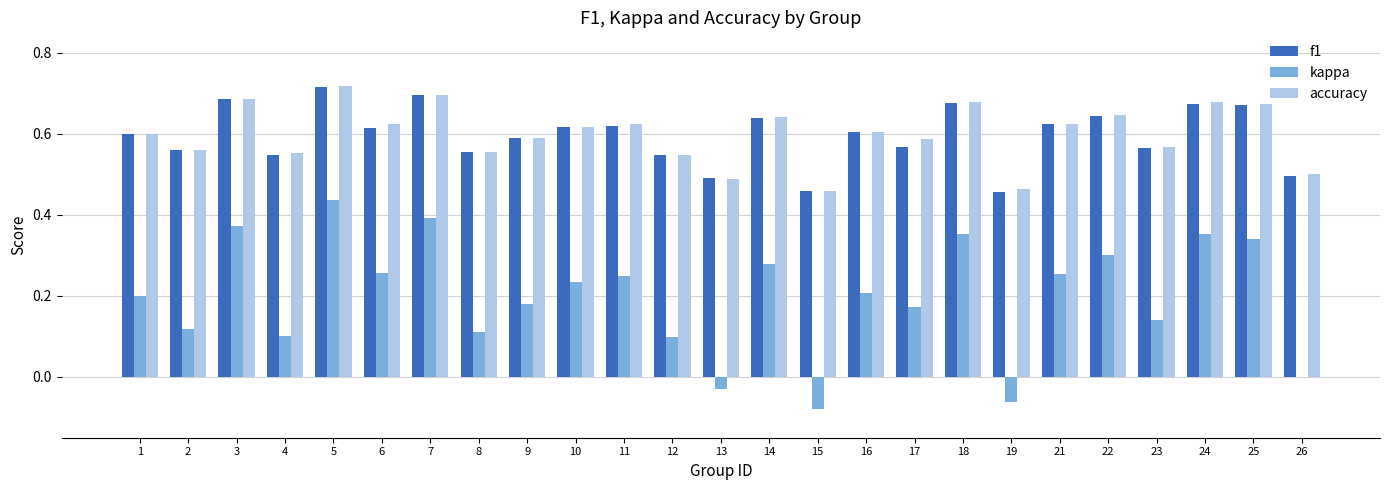

At which category is the sum across all series the highest?

5